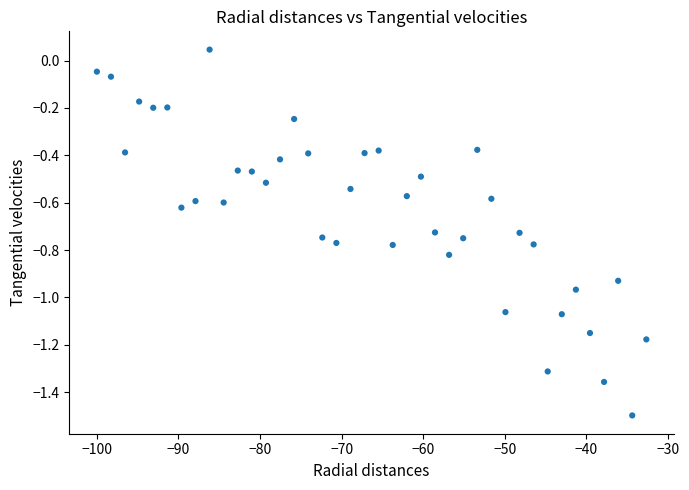

What is the range of Y values (max minus min)?

1.5